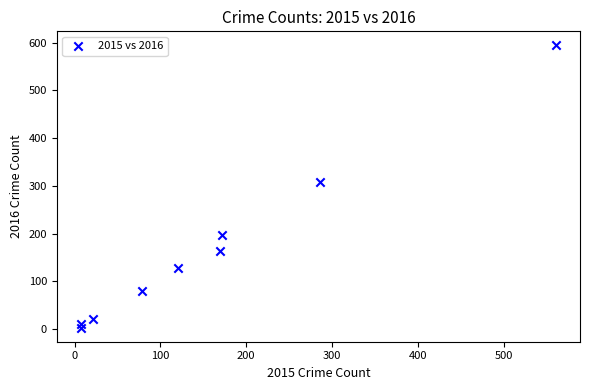

What is the average Y value?

167